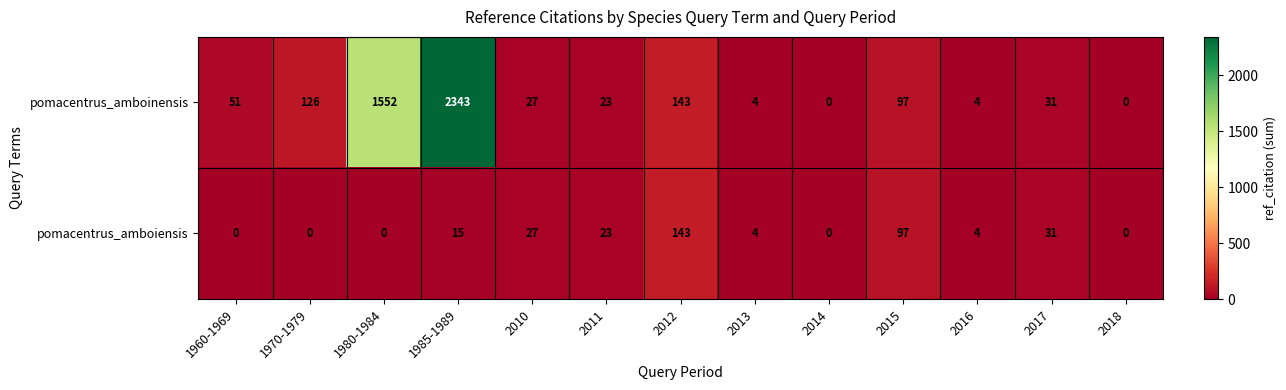

What is the total value across all series at 2010?

54